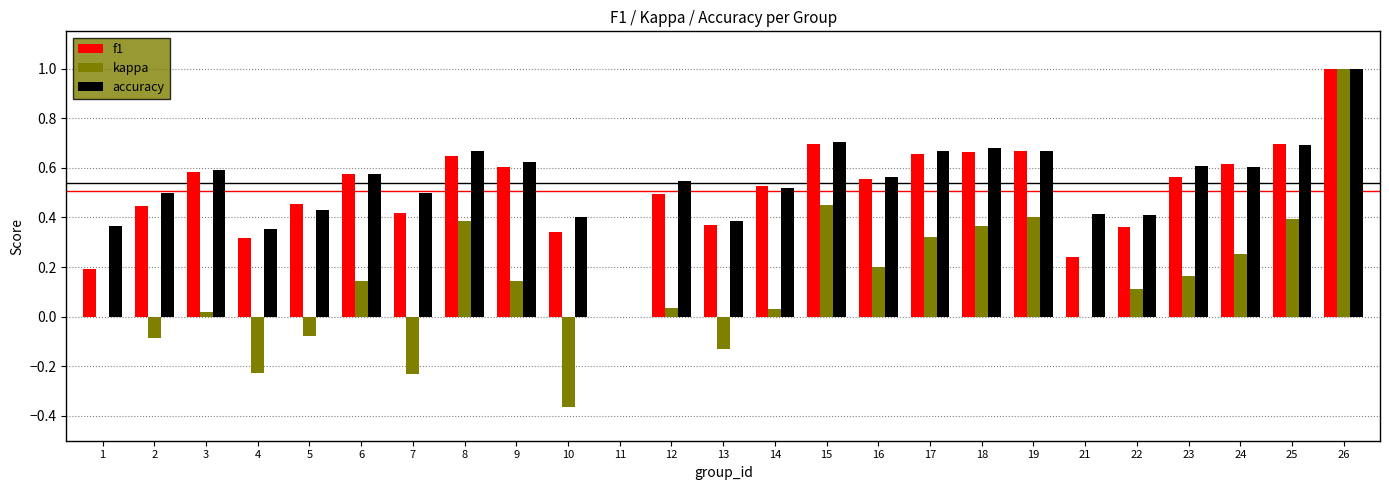

Is it true that f1 equals 1.0 at 23?

False